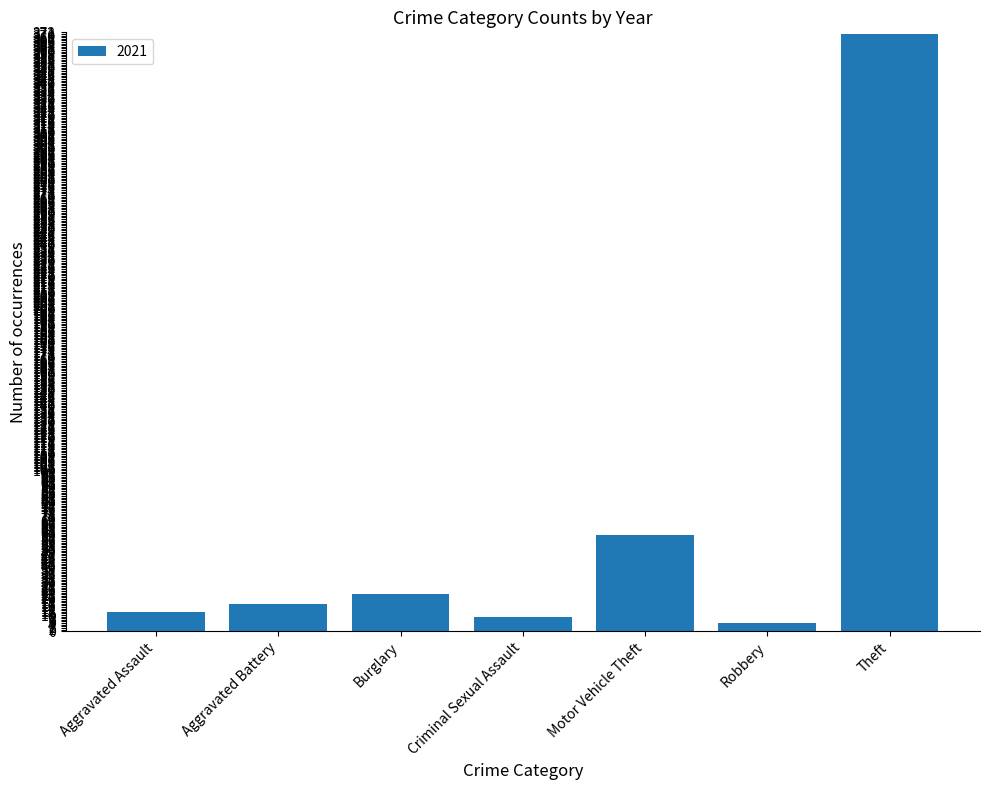

The chart shows a value of 371 at Theft. True or false?

True